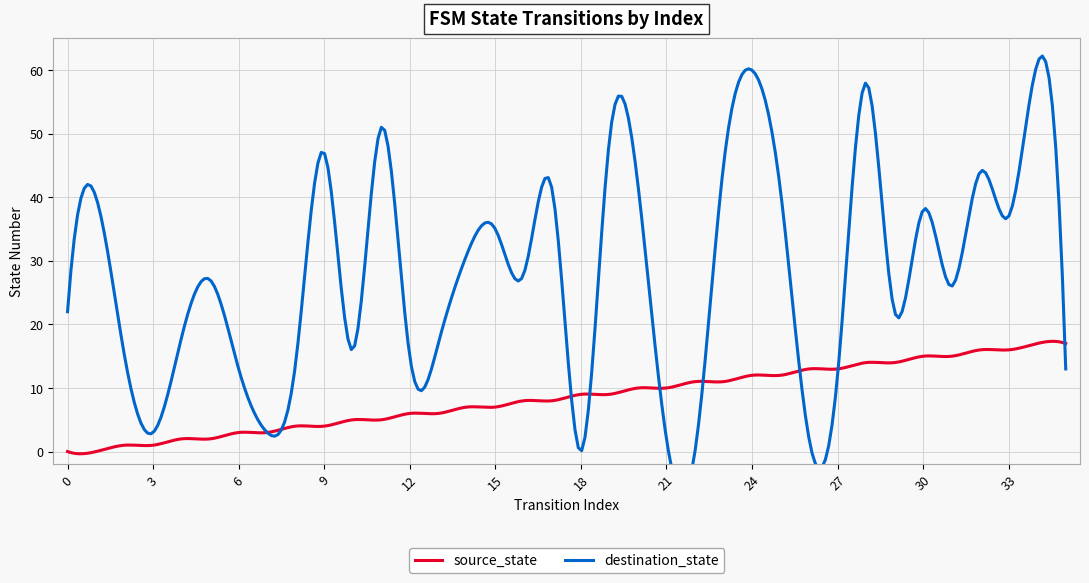

Rank the categories by destination_state value from highest to lowest.

34, 24, 28, 11, 19, 9, 23, 32, 20, 17, 25, 1, 30, 33, 15, 14, 16, 5, 31, 0, 29, 4, 13, 10, 2, 12, 8, 6, 35, 27, 3, 7, 21, 26, 18, 22